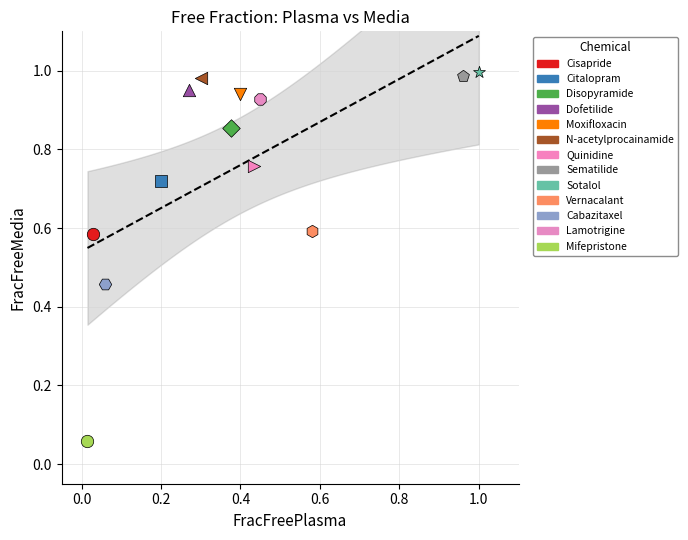

What are all the series names shown in the legend?

Cisapride, Citalopram, Disopyramide, Dofetilide, Moxifloxacin, N-acetylprocainamide, Quinidine, Sematilide, Sotalol, Vernacalant, Cabazitaxel, Lamotrigine, Mifepristone